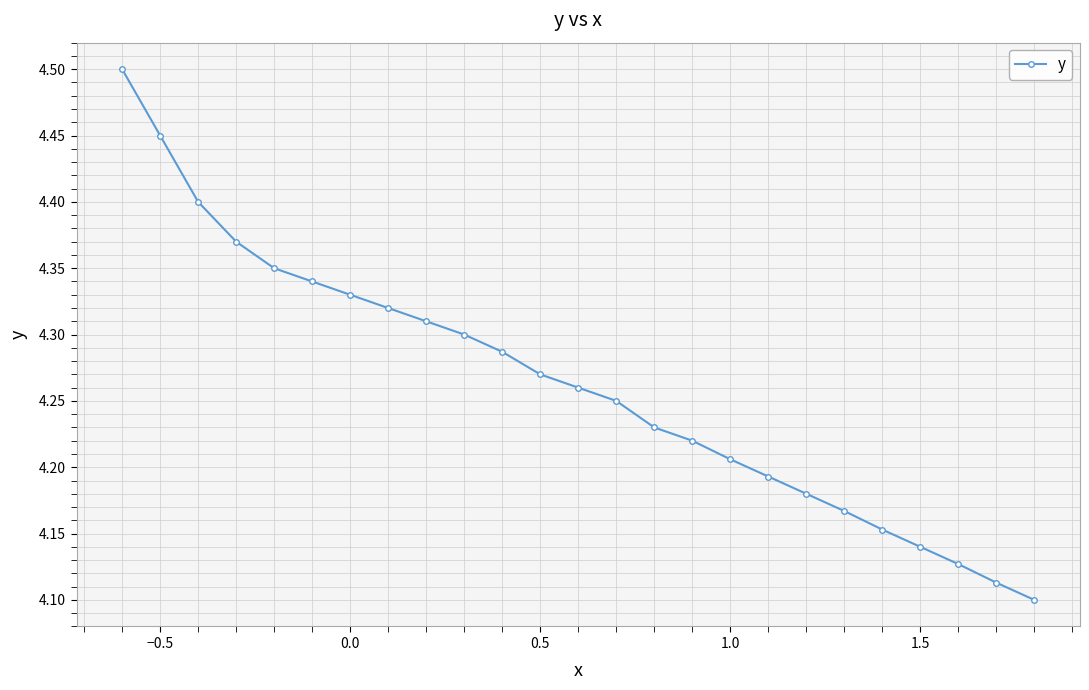

The chart shows a value of 5.8 at −0.5. True or false?

False